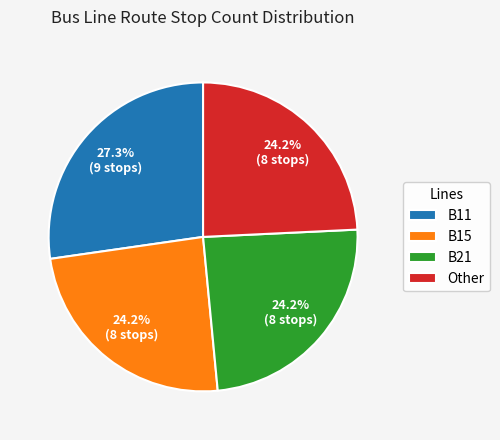

Combined, do Other and B11 account for over 50%?

Yes